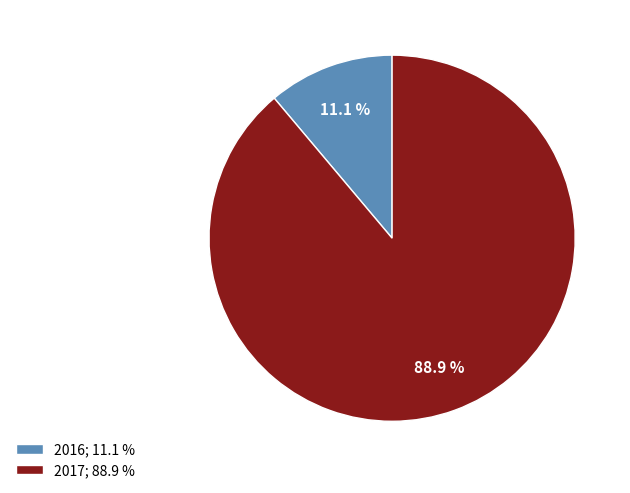

What is the ratio of the value at 2017; 88.9 % to the value at 2016; 11.1 %?

8.0